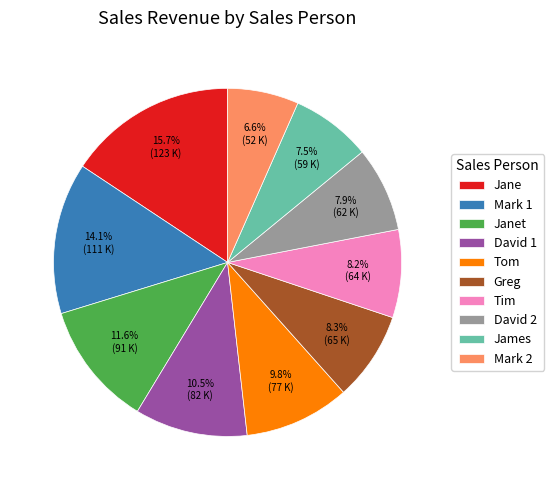

Is it true that Jane is 2% of the pie?

False